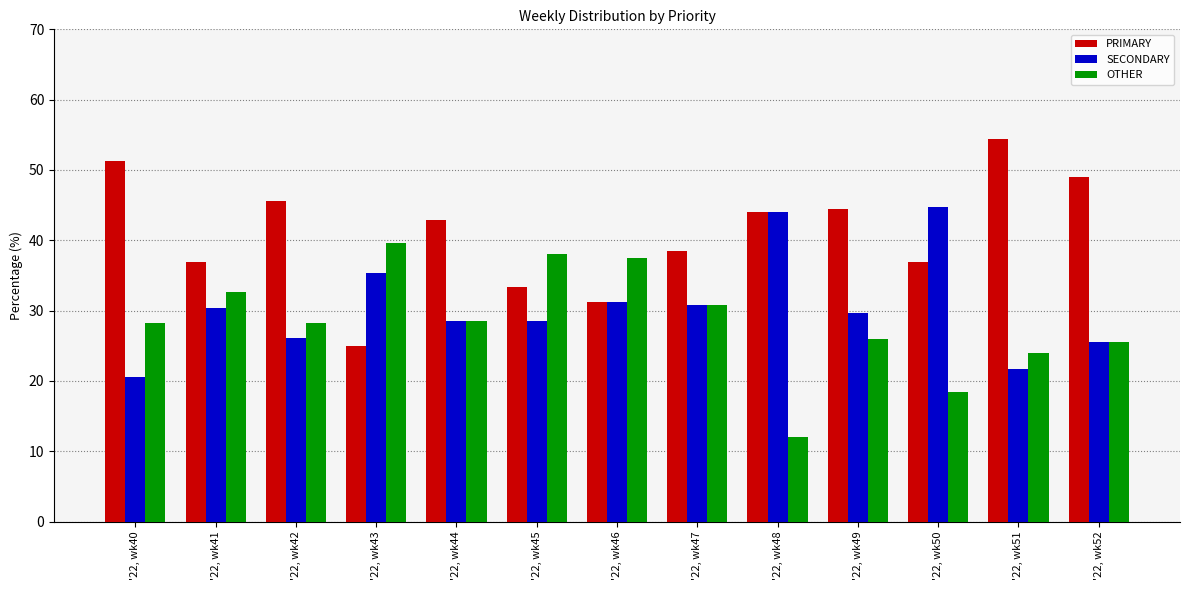

What is the difference between the highest and lowest values at '22, wk45?

9.5